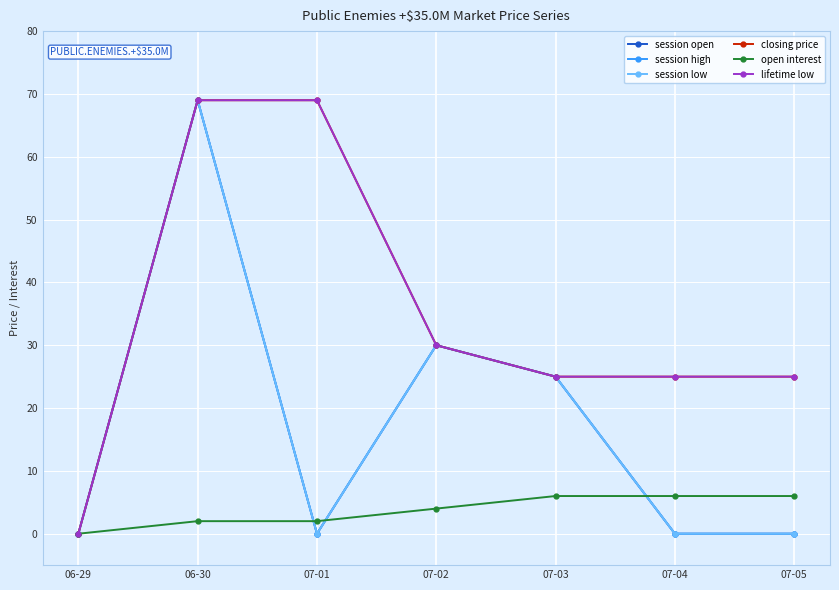

List the series in order of their peak value, lowest first.

open interest, session open, session high, session low, closing price, lifetime low